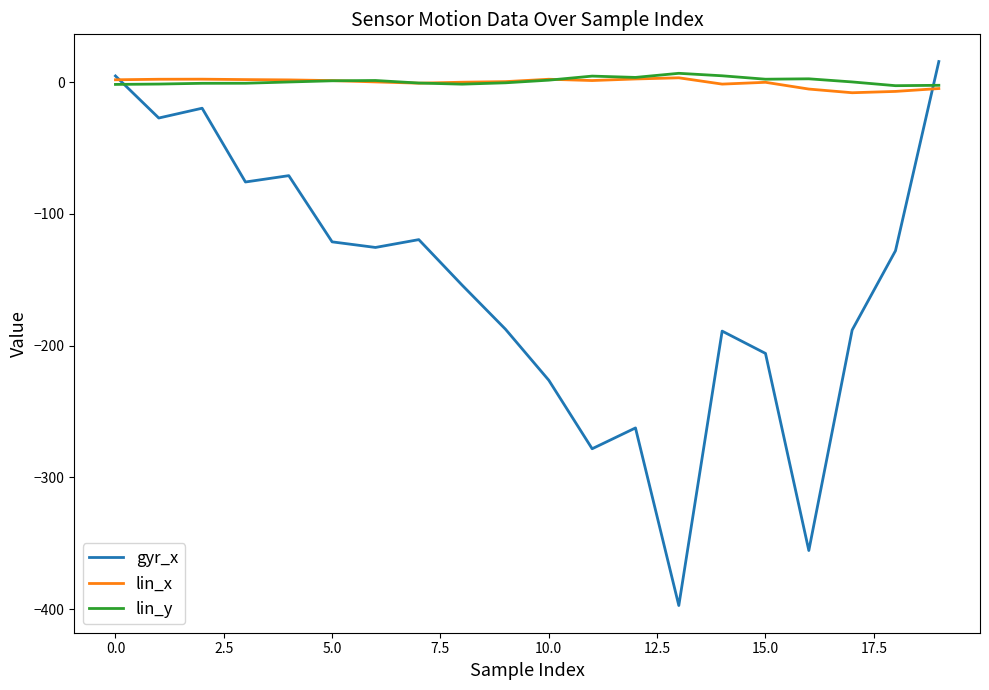

What is the smallest value displayed?

-397.3